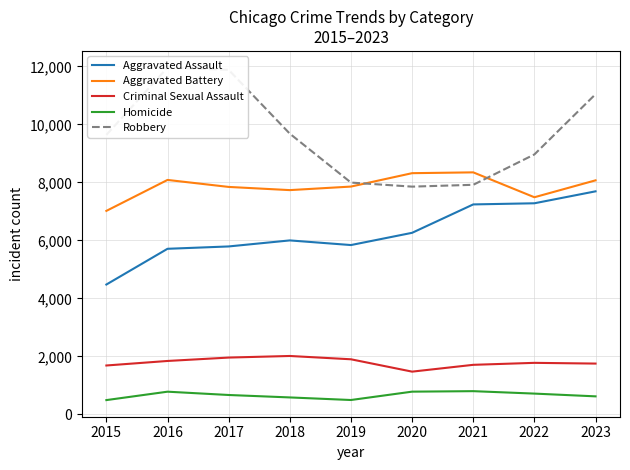

What is the difference between the Aggravated Assault values at 2020 and 2021?

979